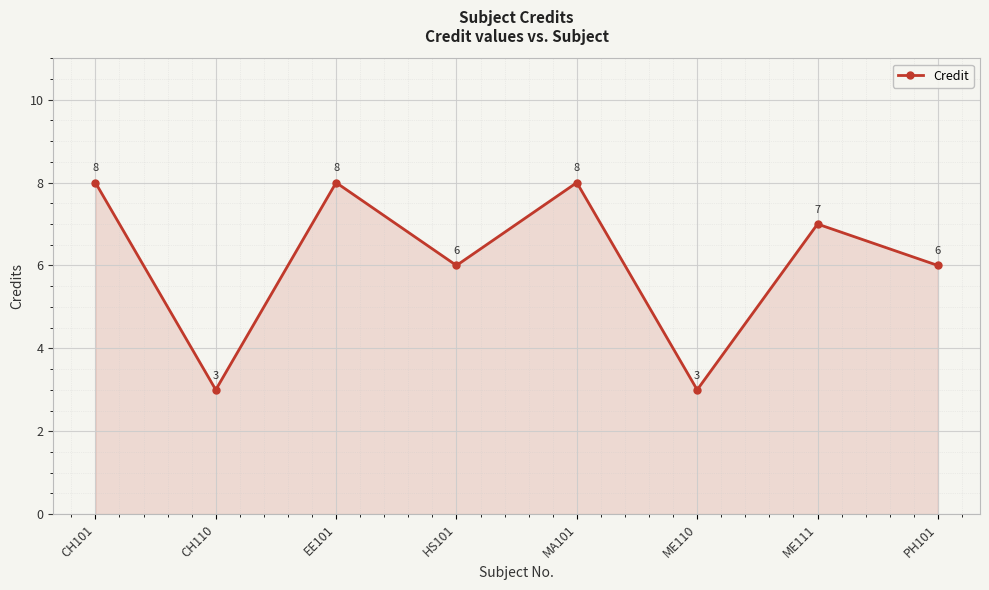

How many data points does each series have?

8